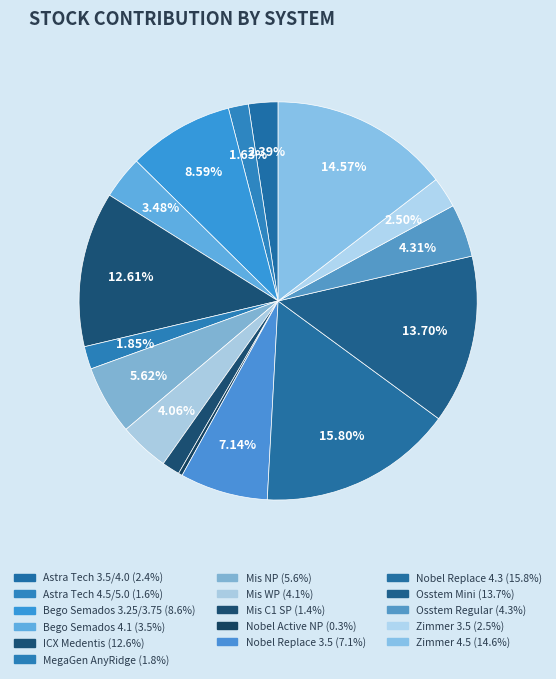

How much of the chart is everything except MegaGen AnyRidge?

98.2%